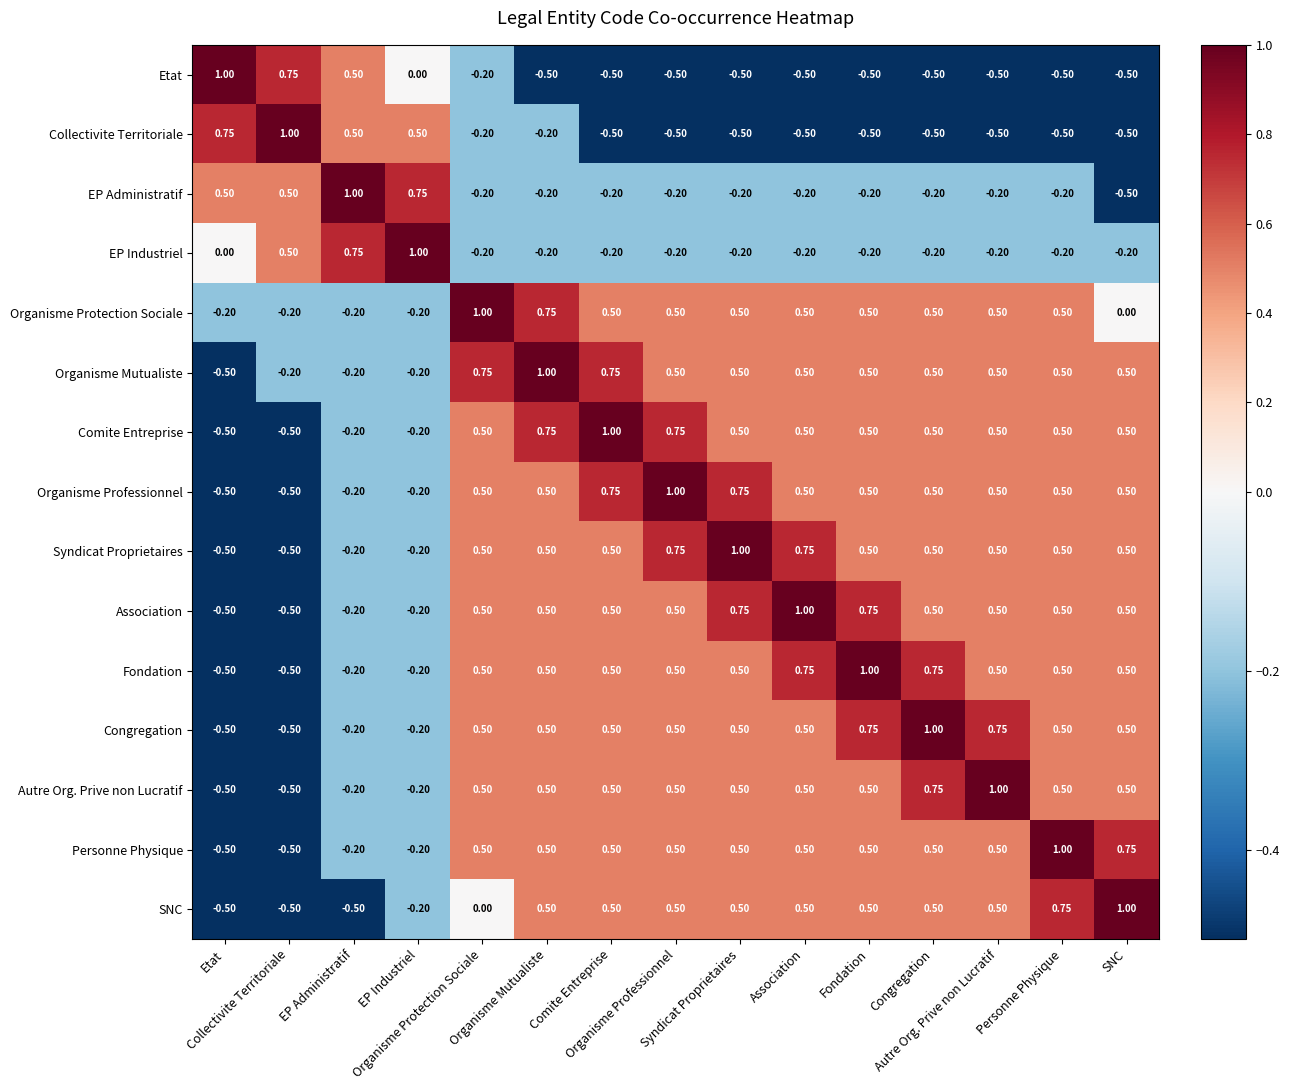

Count the number of data series in this chart.

15